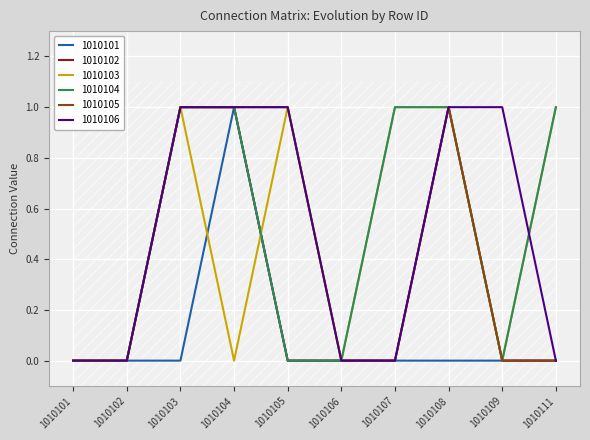

Is the value of 1010103 at 1010109 greater than the value of 1010106 at 1010105?

No